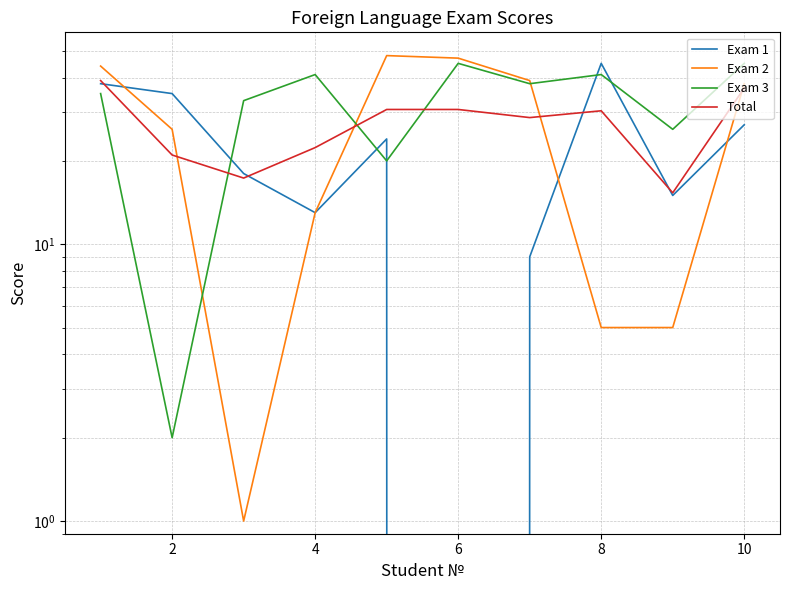

Is the value of Total at 7 greater than the value of Exam 2 at 8?

No